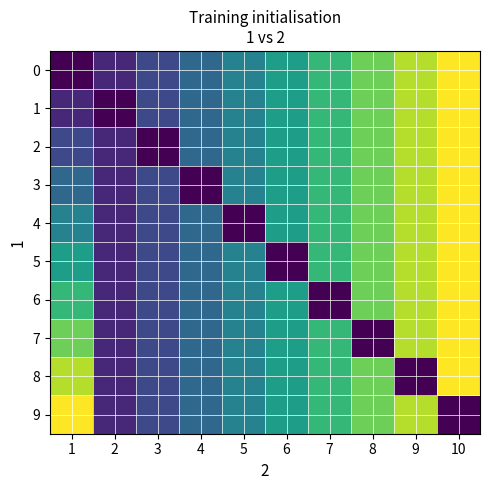

Between 9 and 4, which is larger?

9